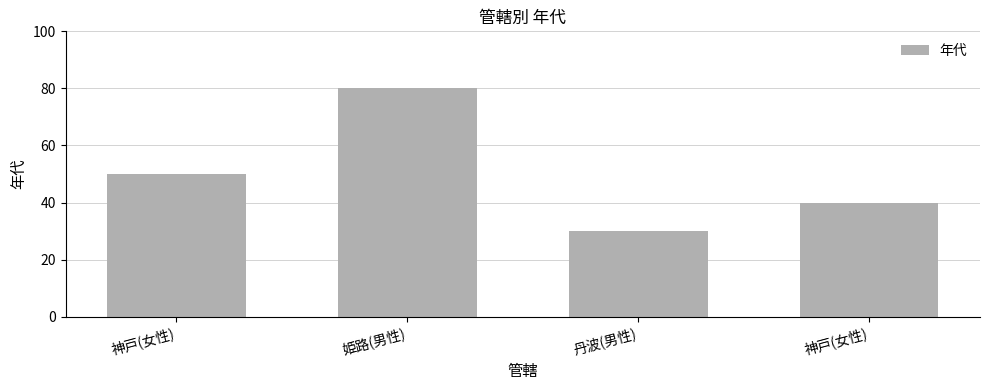

How many series are shown in this chart?

1